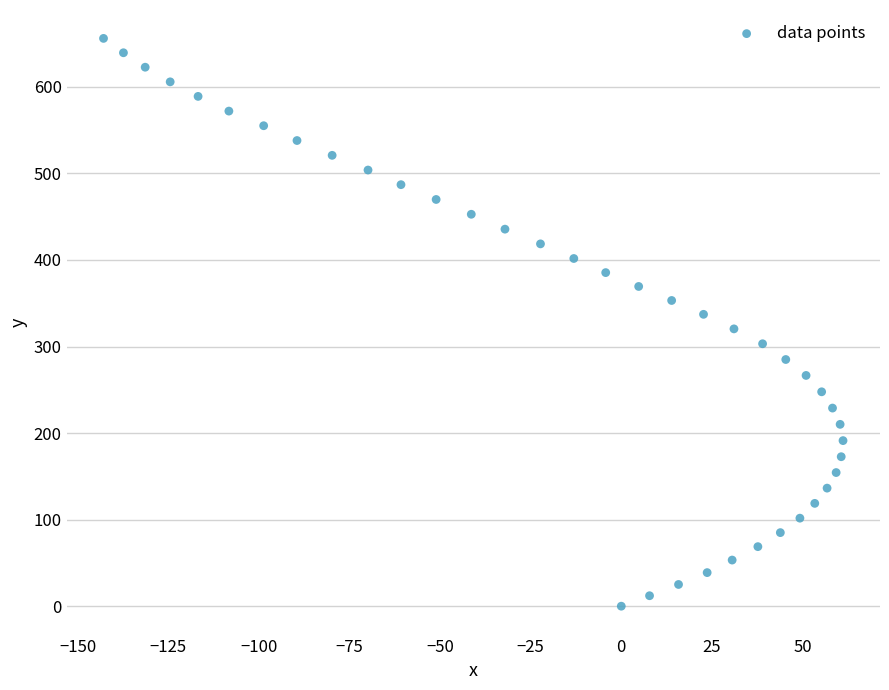

What is the range of Y values (max minus min)?

656.0